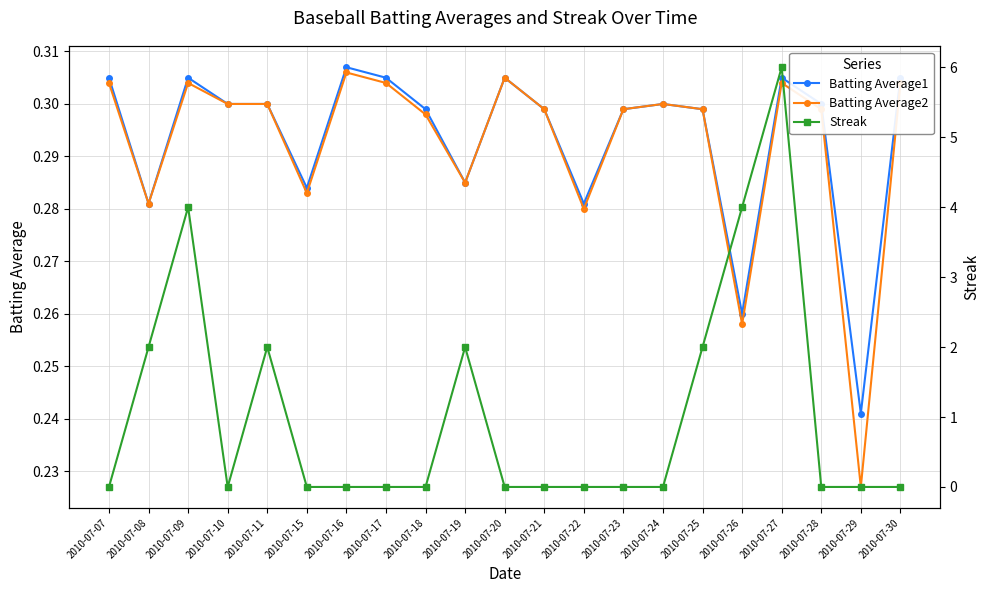

At which category is the sum across all series the highest?

2010-07-27